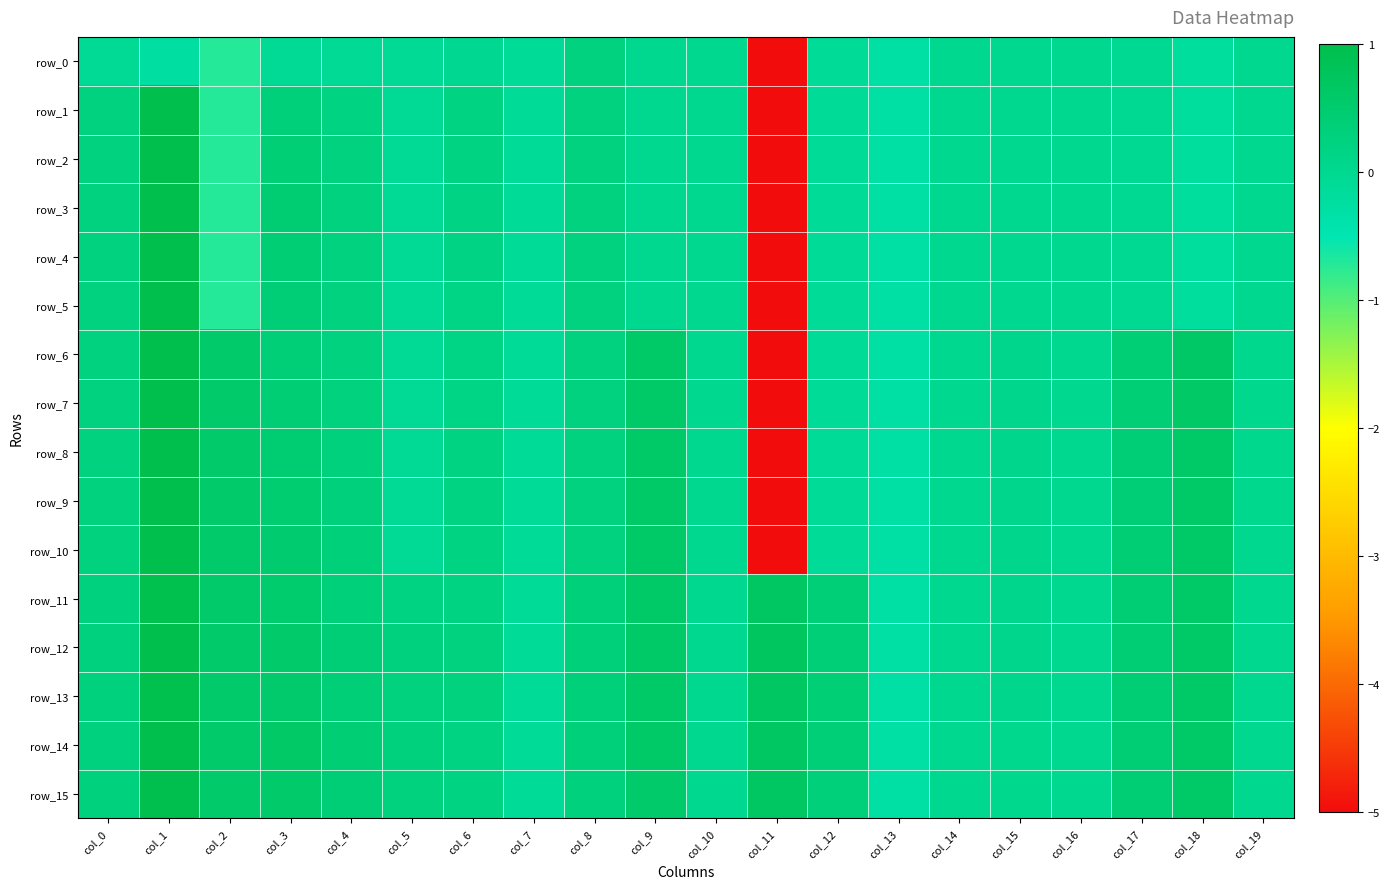

The value of row_15 at col_10 is 0.0. True or false?

False